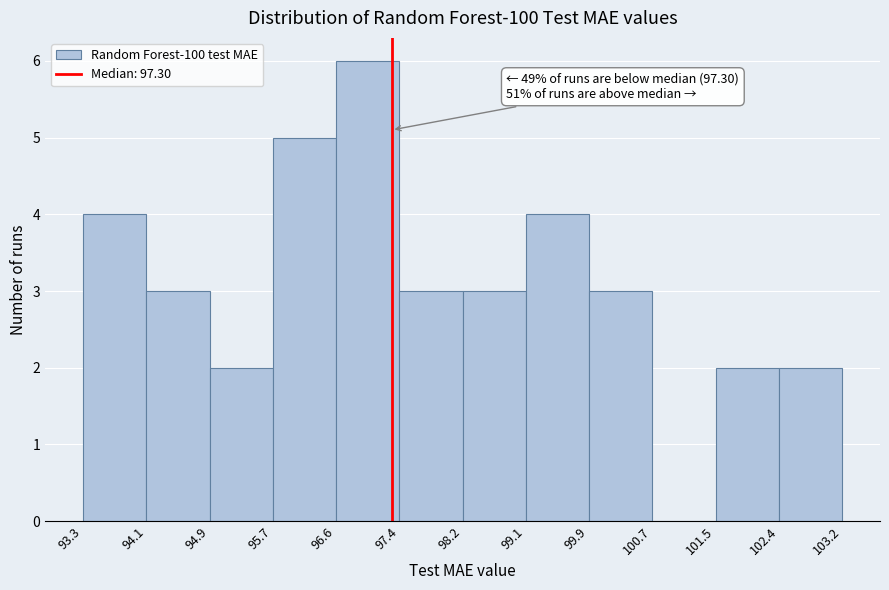

Which range on the x-axis has the tallest bar?

96.6 to 97.4